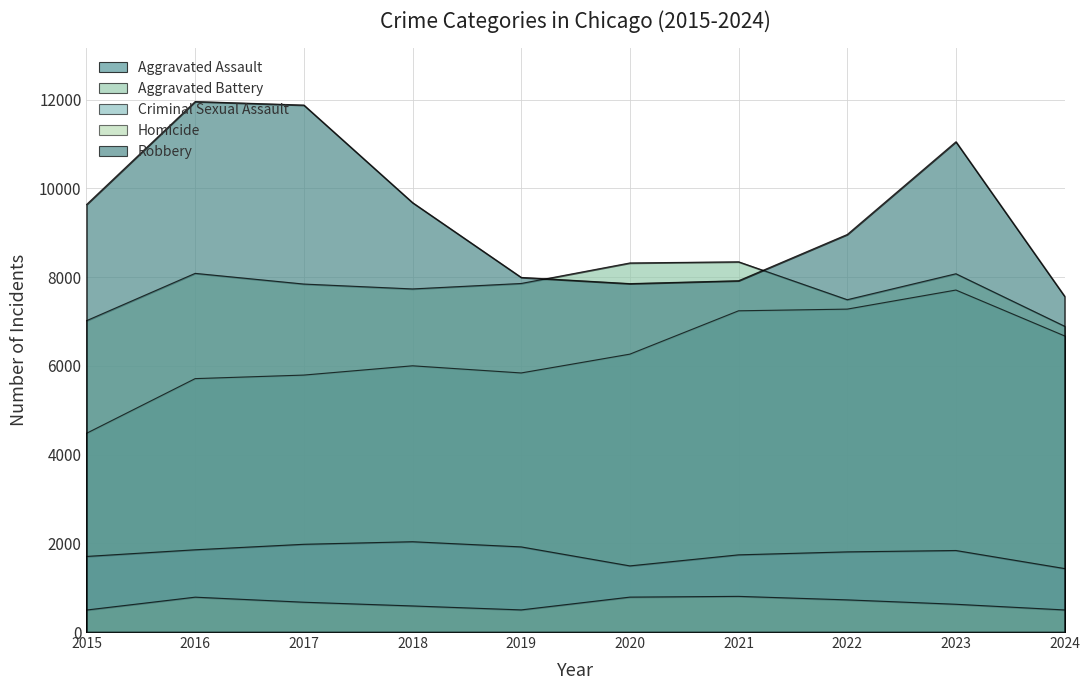

True or false: Aggravated Battery has a value of 8077 at 2023.

True